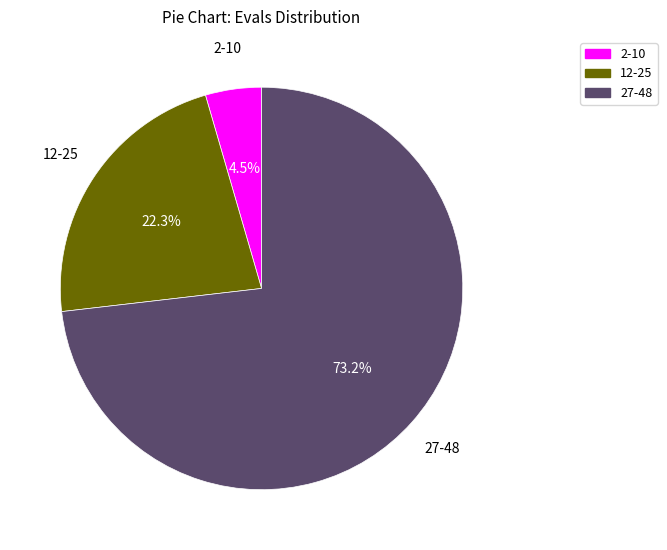

Is there a majority slice in this chart?

Yes